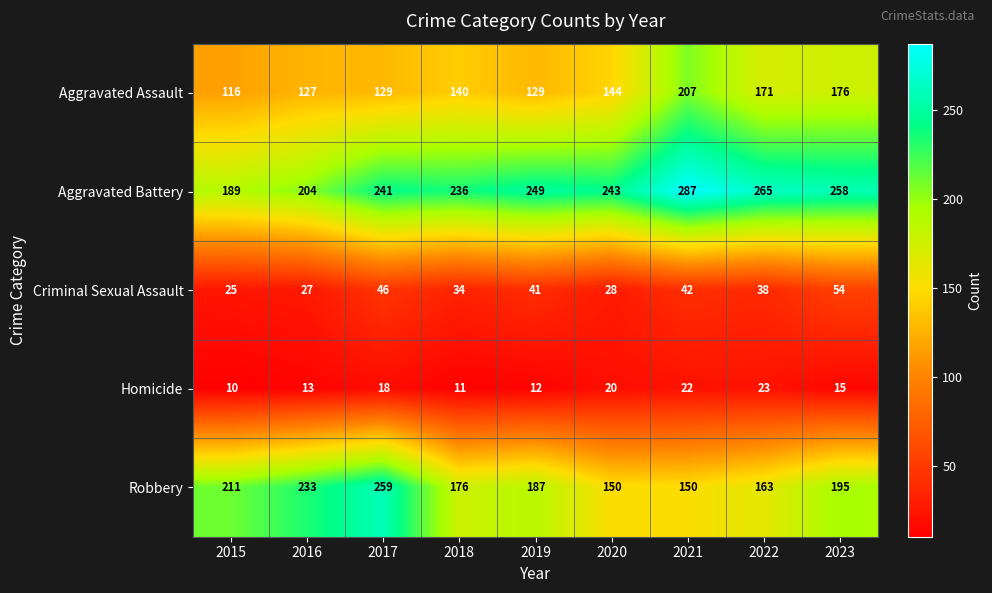

How many data points does each series have?

9